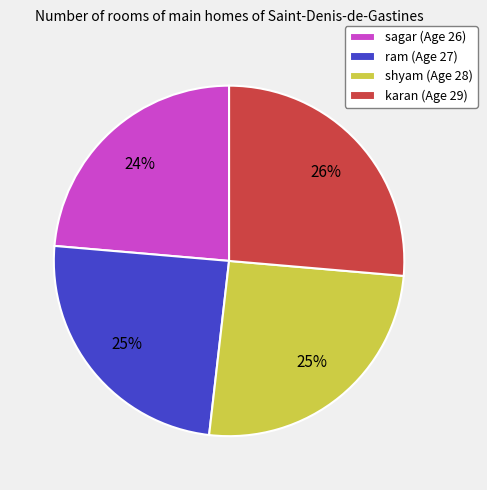

To the nearest percent, what portion does sagar represent?

24%